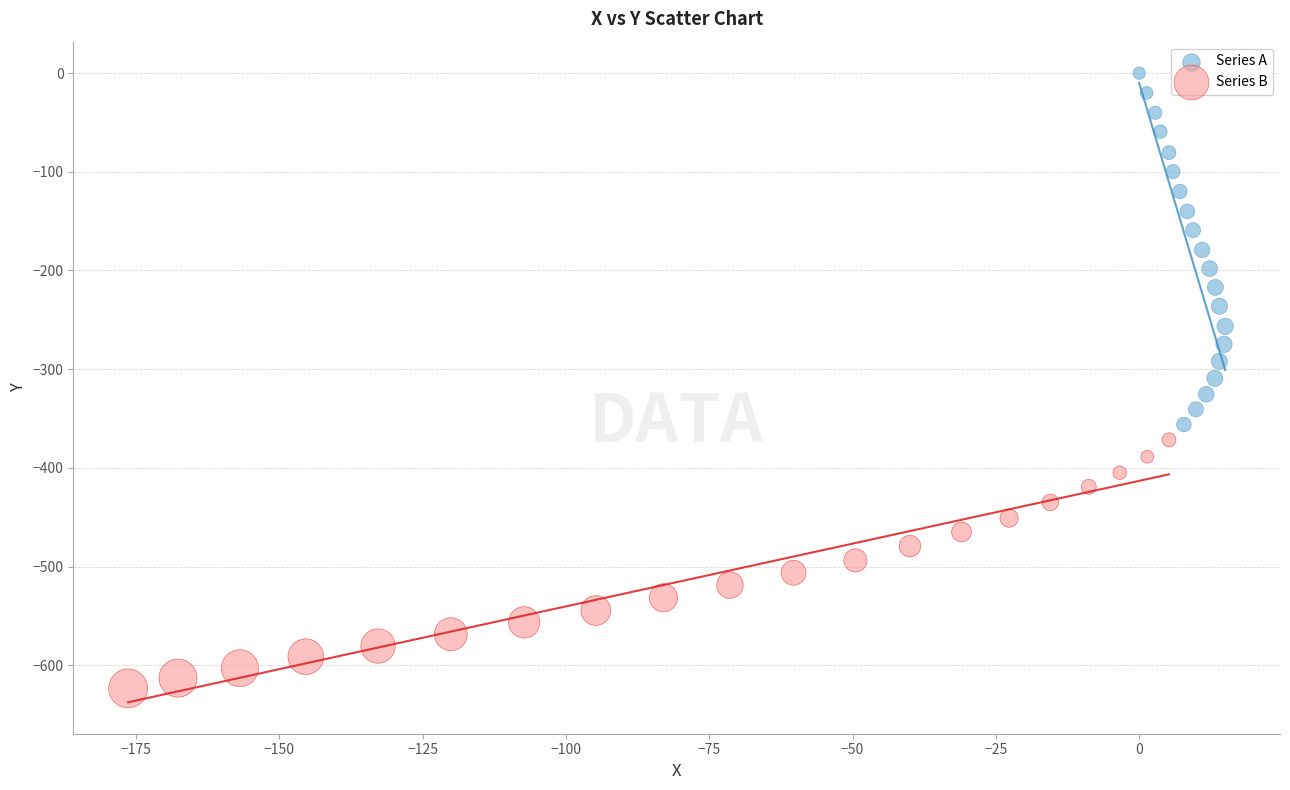

What are all the series names shown in the legend?

Series A, Series B